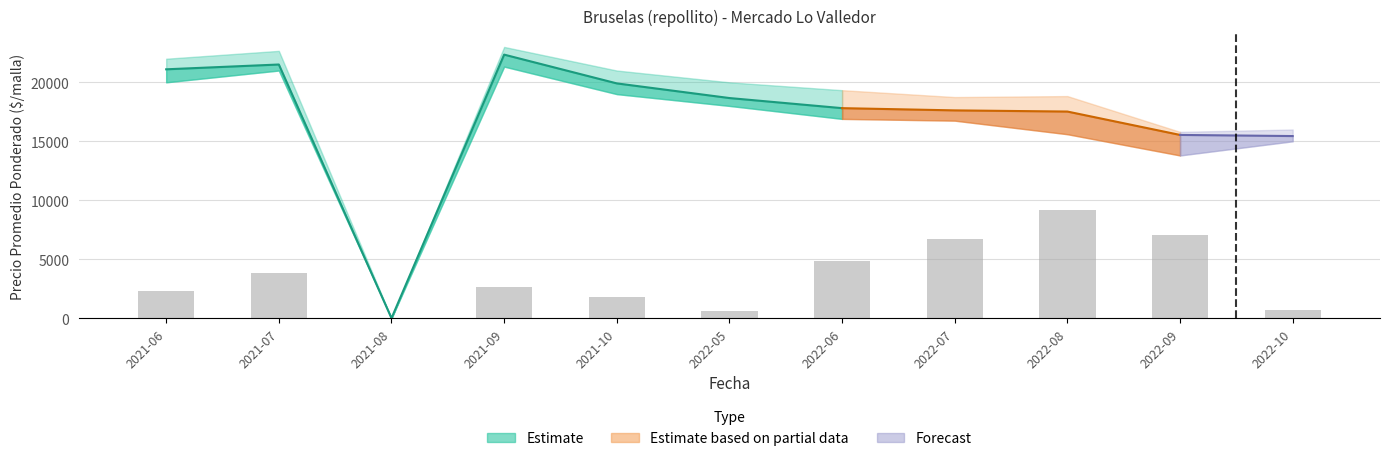

Does the chart contain stacked bars?

No